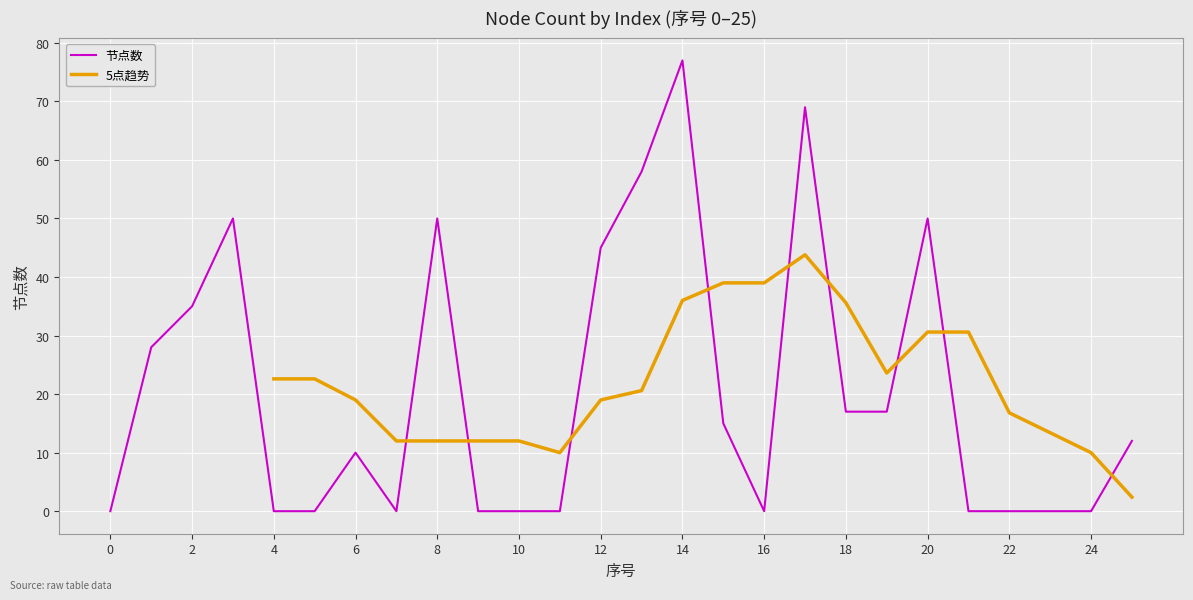

Is this an area chart (filled region under the line)?

No